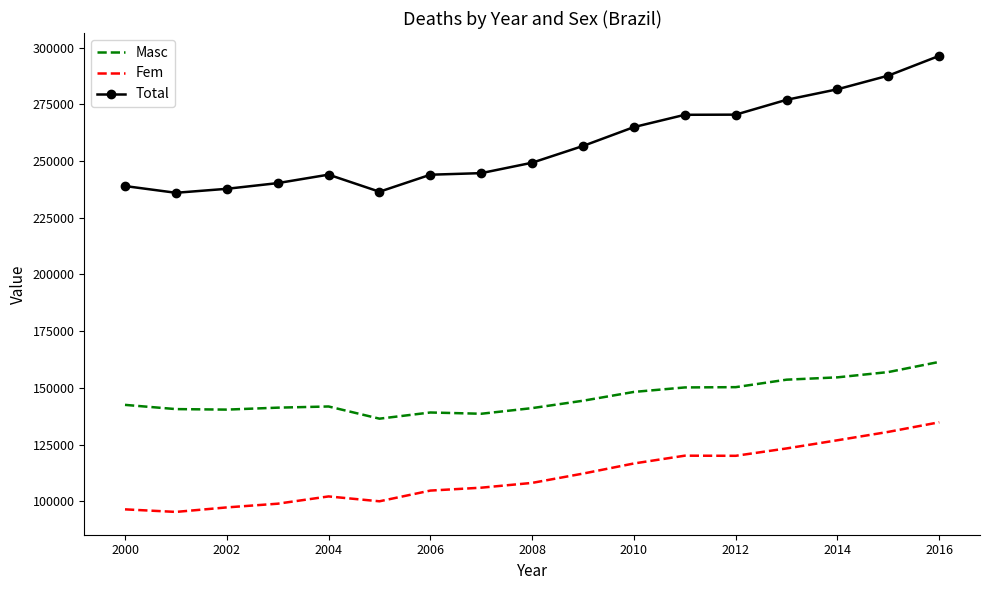

Which series has the widest spread of values?

Total